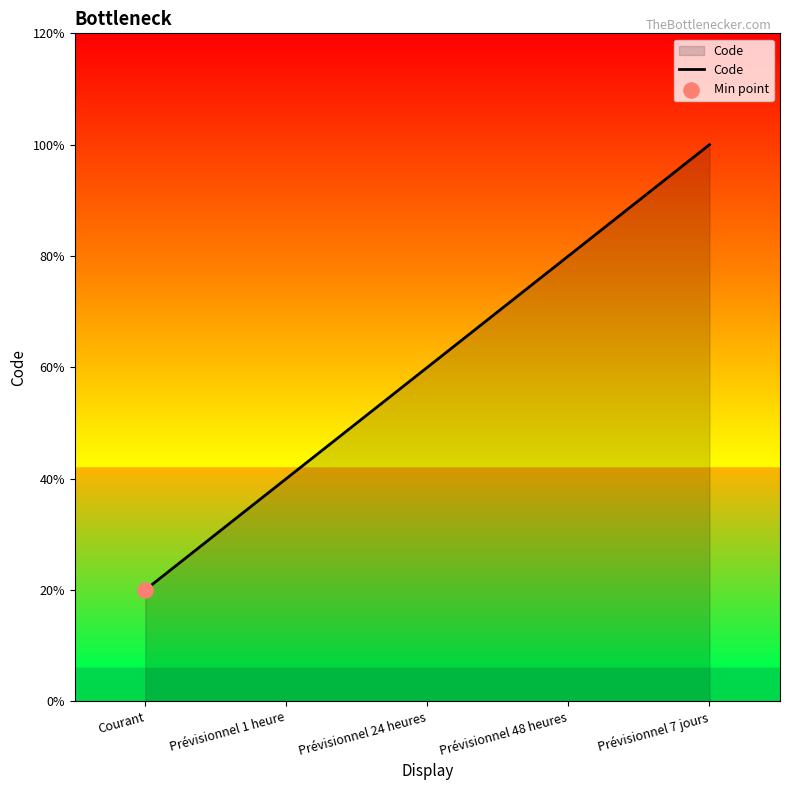

What is the ratio of the value at Prévisionnel 24 heures to the value at Prévisionnel 7 jours?

0.6